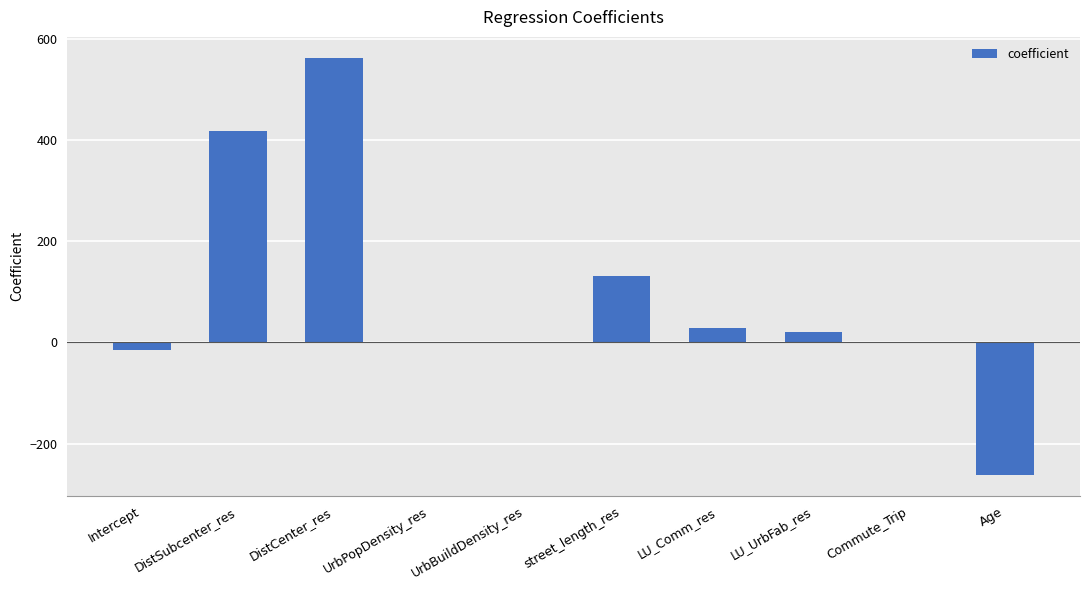

The value at Age is -262.0. True or false?

True